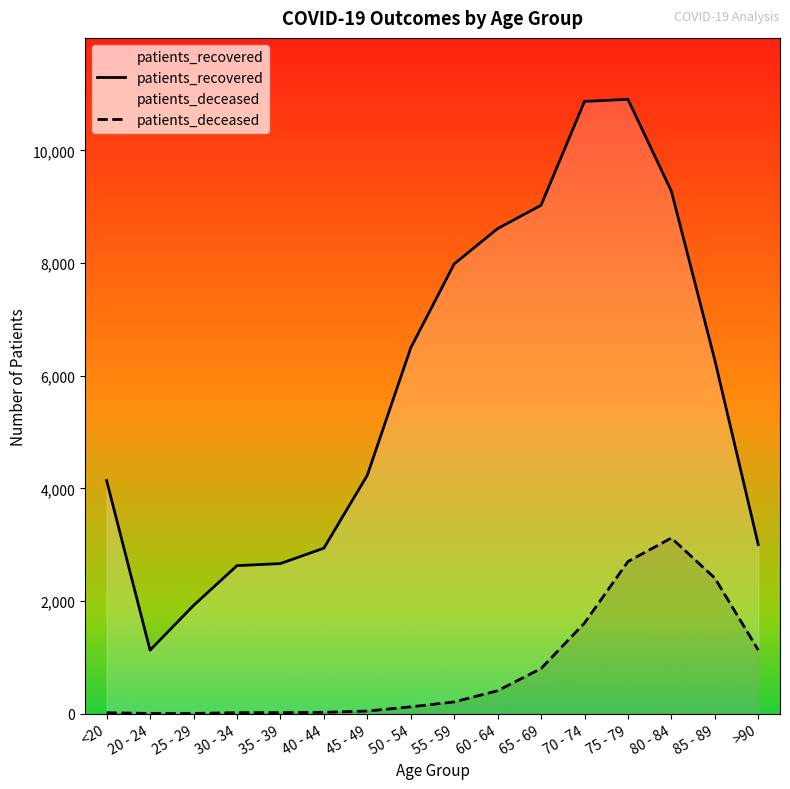

What is the label of the 3rd point from the left?

25 - 29